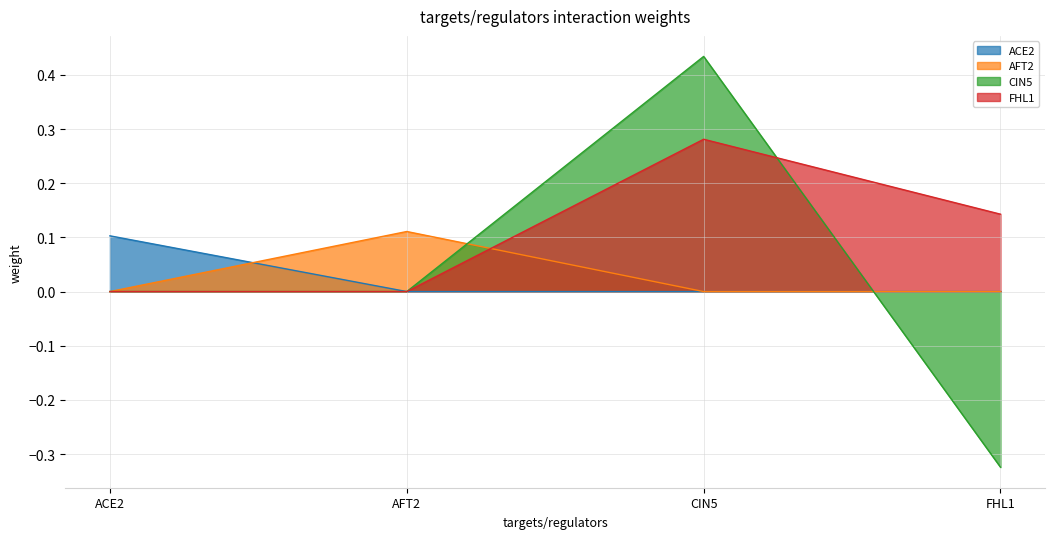

What is the difference between the maximum and minimum values in the ACE2 series?

0.1